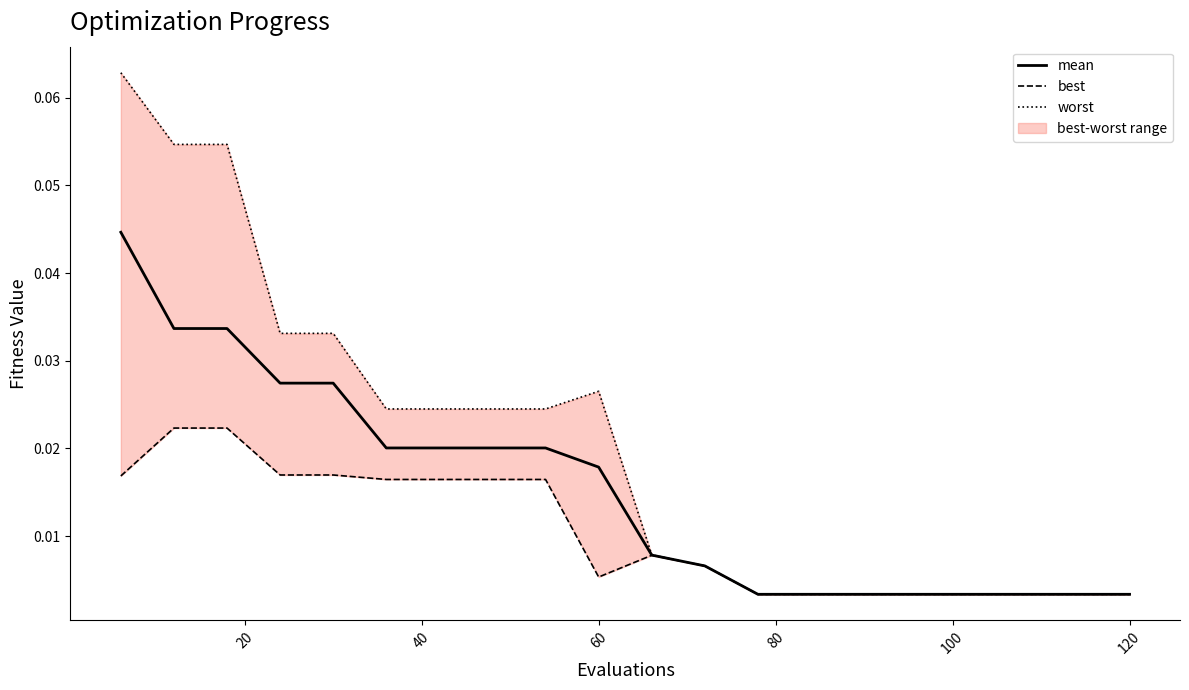

The worst series shows 0.0 at 16. True or false?

False